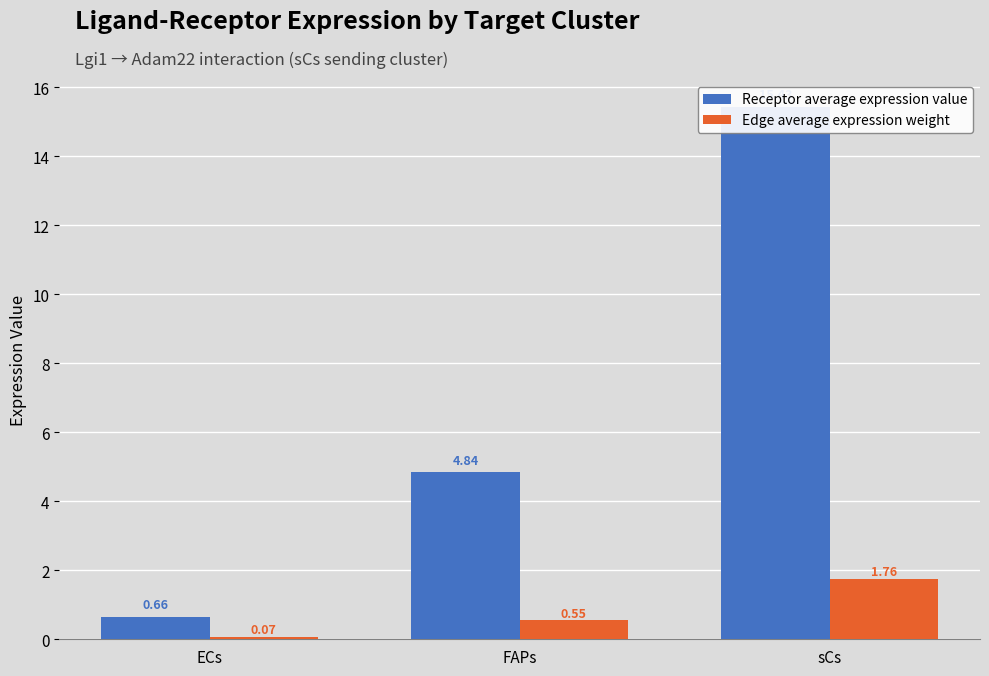

The value of Edge average expression weight at sCs is 1.8. True or false?

True